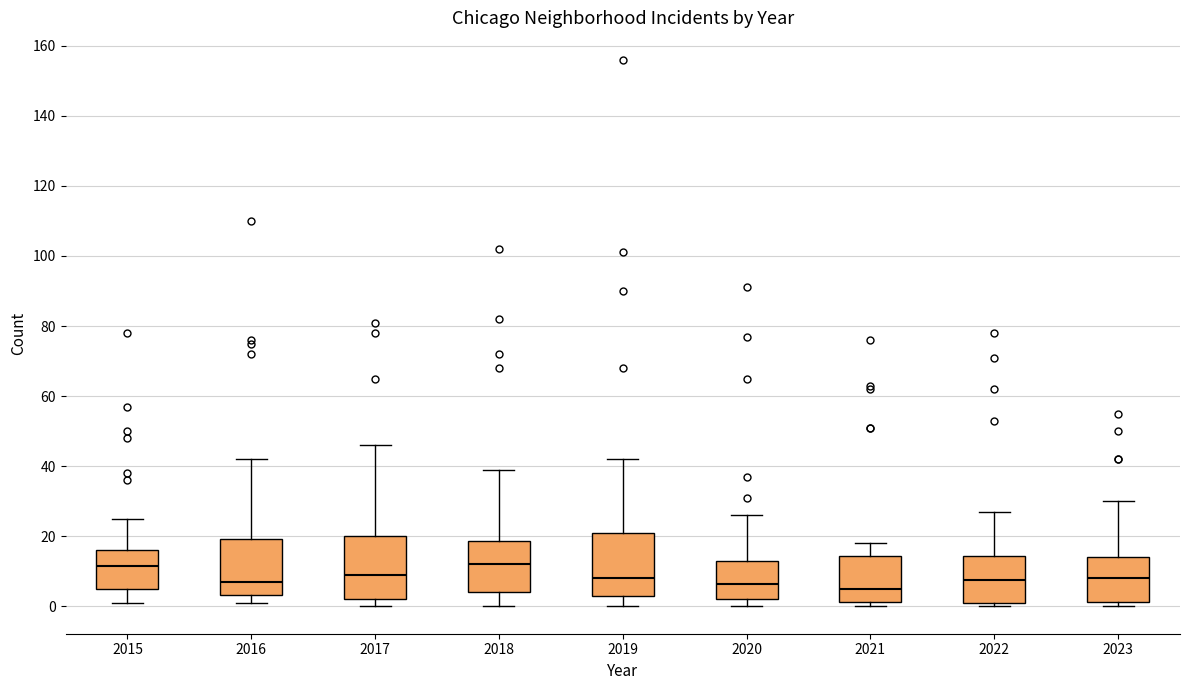

Reading left to right, transcribe this box plot: for each box, give where its median line is, the range the box spans, and where its two whiskers end, as read against the y-axis. The values are not printed on the chart, so give them approximately, as read against the axis.

2015: median 12, box 6 to 16, whiskers 2 to 26
2016: median 8, box 4 to 20, whiskers 2 to 42
2017: median 10, box 2 to 20, whiskers 0 to 46
2018: median 12, box 4 to 18, whiskers 0 to 40
2019: median 8, box 4 to 22, whiskers 0 to 42
2020: median 6, box 2 to 14, whiskers 0 to 26
2021: median 6, box 2 to 14, whiskers 0 to 18
2022: median 8, box 2 to 14, whiskers 0 to 28
2023: median 8, box 2 to 14, whiskers 0 to 30